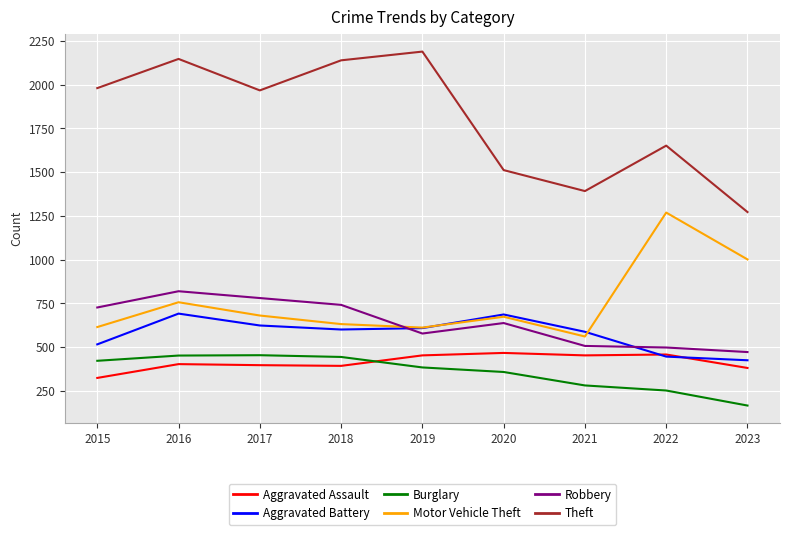

Which series has the widest spread of values?

Theft